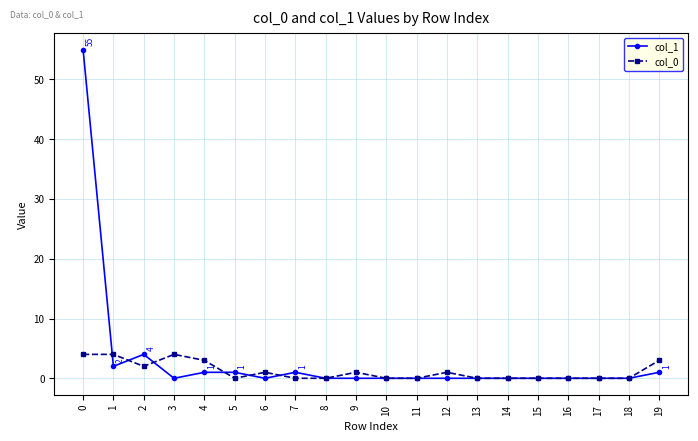

Reading right to left, what are all the values shown in this chart?

col_1: 1	0	0	0	0	0	0	0	0	0	0	0	1	0	1	1	0	4	2	55
col_0: 3	0	0	0	0	0	0	1	0	0	1	0	0	1	0	3	4	2	4	4